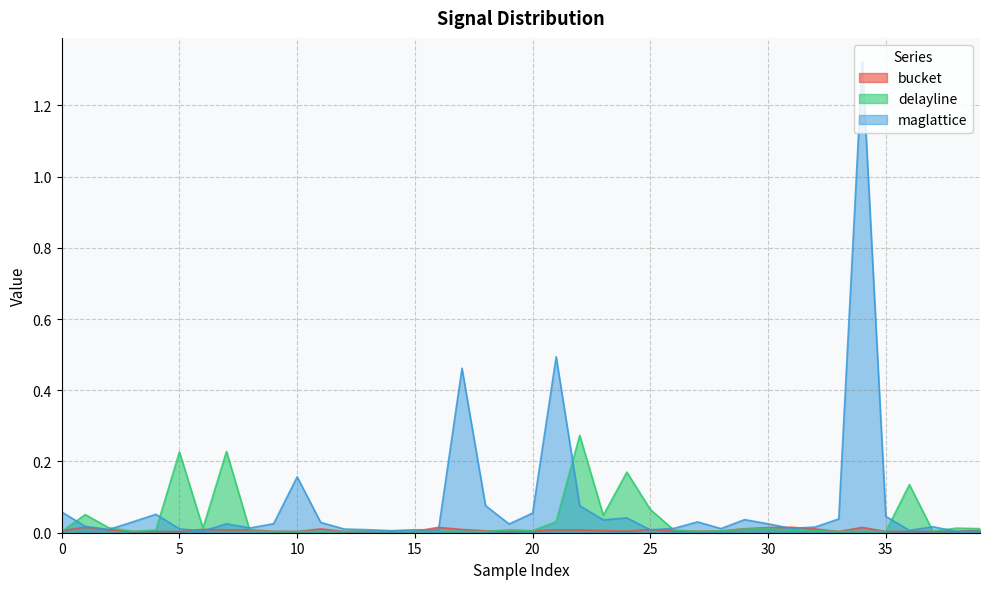

Does the chart display data point markers on the line(s)?

No